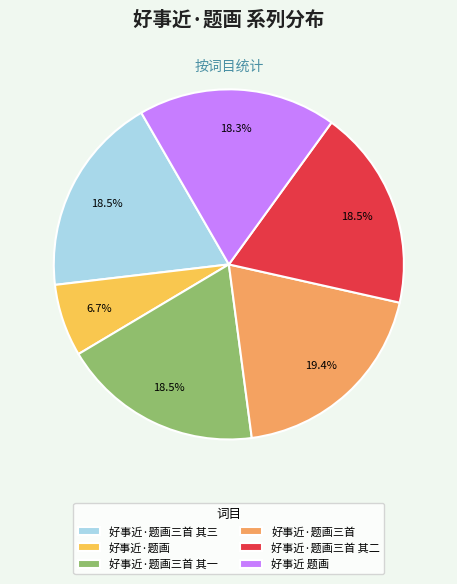

What is the ratio of the value at 好事近·题画三首 其二 to the value at 好事近·题画?

2.8